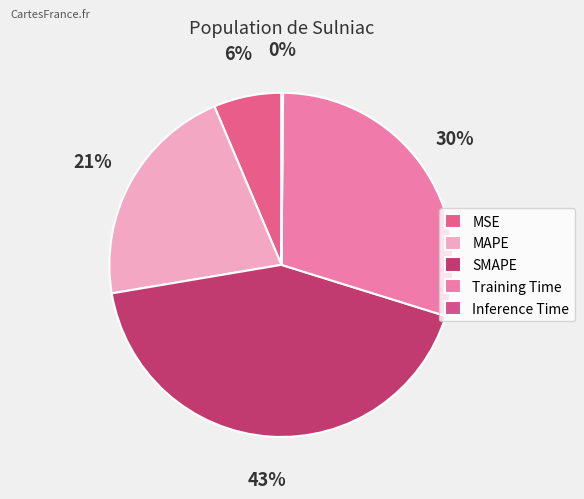

Combined, what portion of the pie is Training Time and MSE?

36.0%